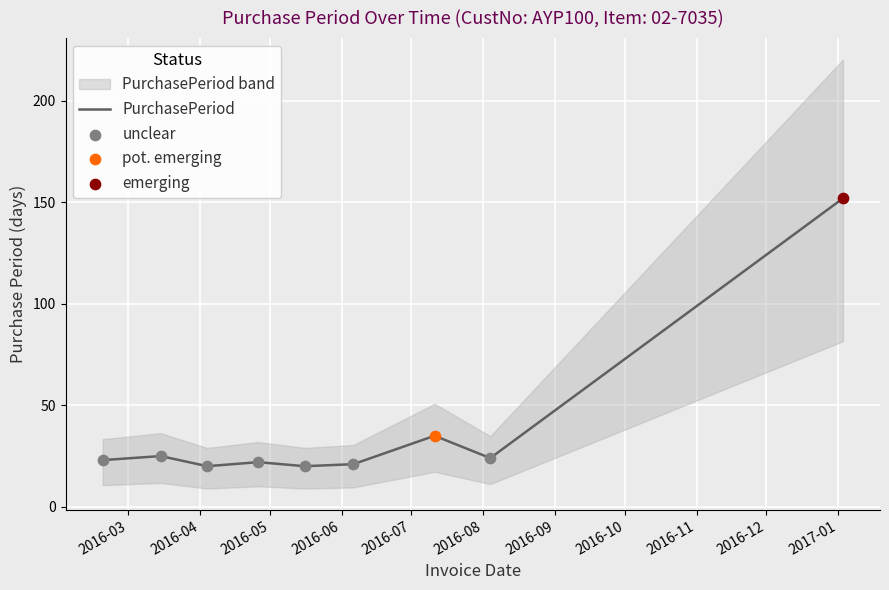

What is the lowest value of the PurchasePeriod series?

20